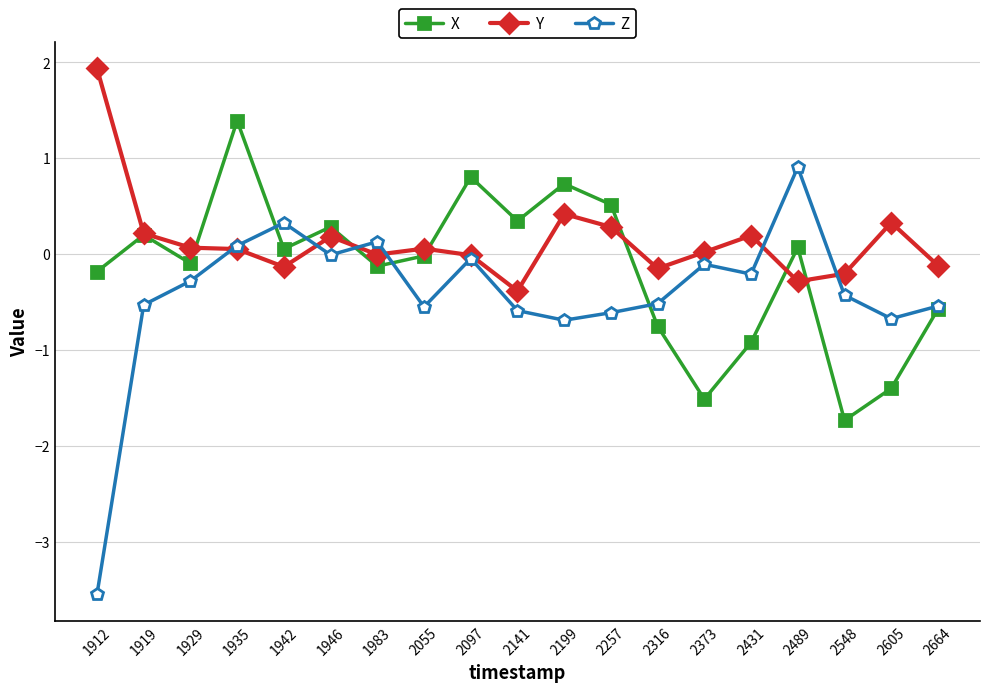

Which label corresponds to the smallest value in the chart?

1912